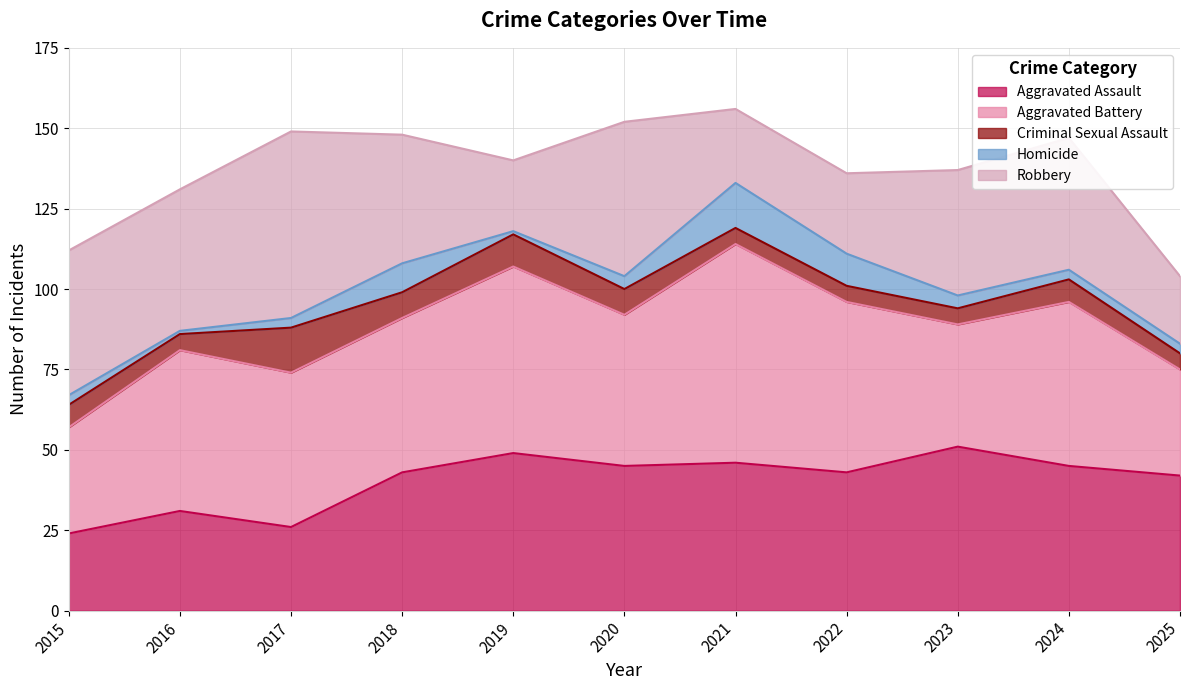

Where is the first local minimum for Homicide?

2016